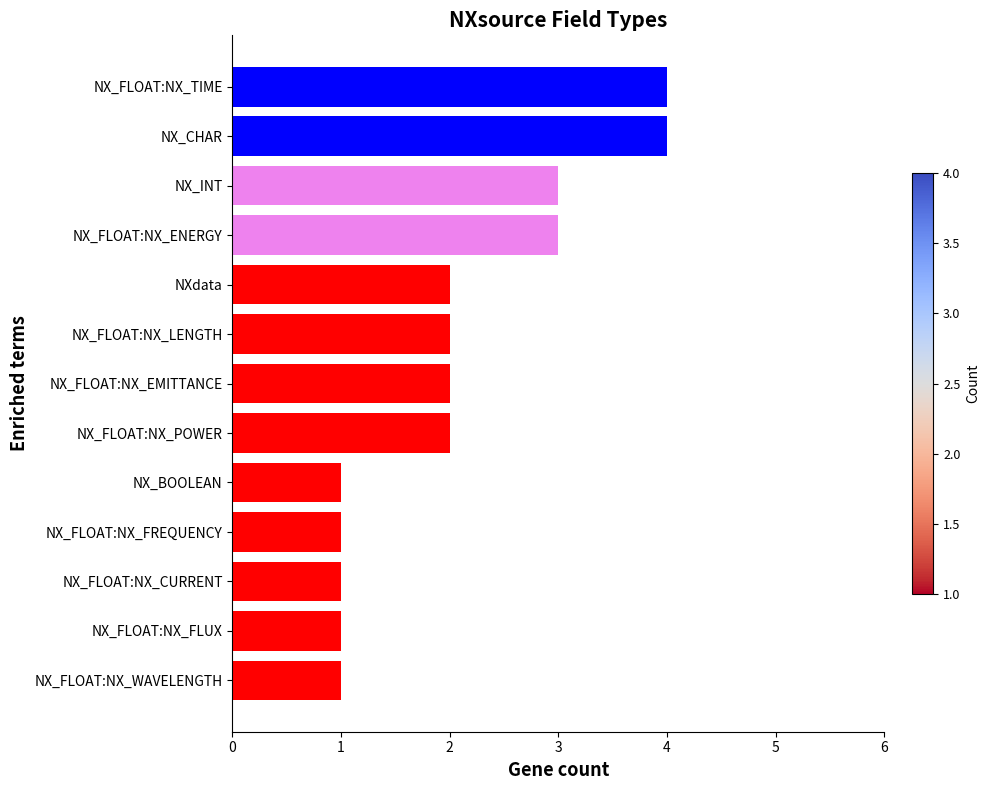

What is the smallest value displayed?

1